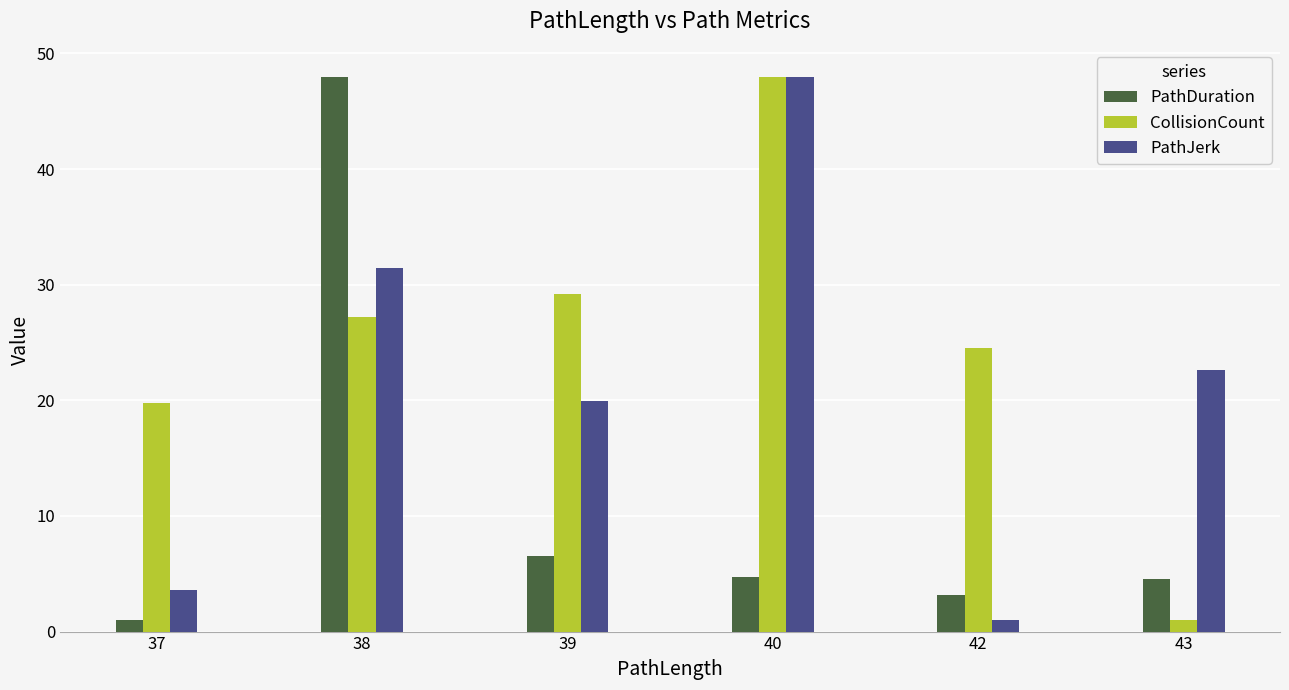

What are all the series names shown in the legend?

PathDuration, CollisionCount, PathJerk